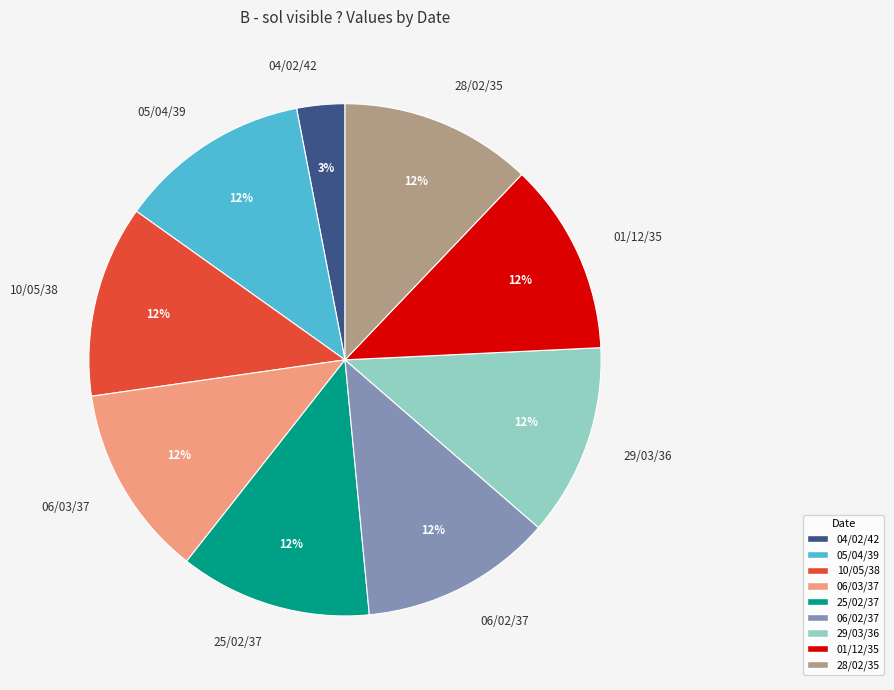

What percentage is the 06/02/37 slice, to the nearest percent?

12%